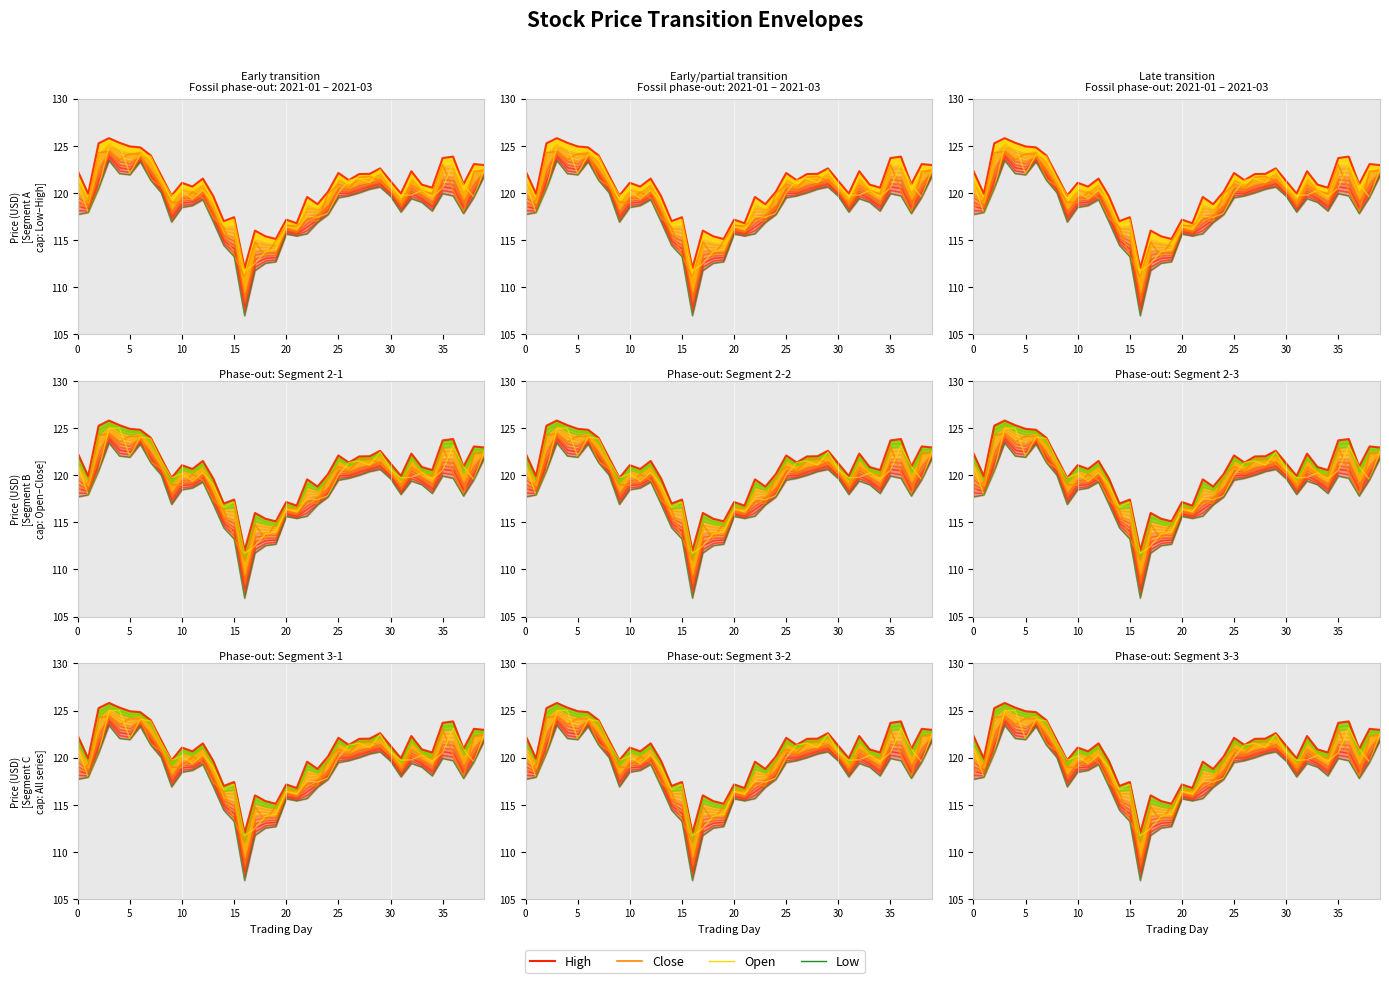

Reading right to left, transcribe all the data shown in this chart.

High: 123.0	123.1	120.9	123.8	123.7	120.5	120.9	122.3	119.9	121.3	122.6	122.0	122.0	121.3	122.1	120.1	118.8	119.6	116.8	117.2	115.1	115.4	116.0	112.0	117.4	117.0	119.7	121.5	120.7	121.1	119.7	121.8	124.0	124.8	124.9	125.3	125.8	125.3	119.9	122.3
Close: 122.4	122.3	118.0	120.3	123.0	119.9	120.1	120.9	119.0	120.2	121.2	121.8	121.7	120.5	120.9	119.9	117.0	117.2	116.5	116.5	114.9	113.3	114.8	111.1	113.3	116.3	117.3	119.5	120.1	119.0	119.0	120.7	121.4	124.1	124.2	123.5	124.4	124.2	119.2	118.4
Open: 122.5	119.5	120.9	123.1	120.5	119.6	120.2	119.8	119.7	120.6	122.5	121.1	121.5	121.3	120.0	117.8	117.4	117.5	116.2	116.4	114.0	113.8	112.5	111.7	117.2	116.6	119.0	120.3	119.4	120.2	119.7	121.6	123.9	124.1	122.0	125.0	125.0	120.5	117.9	121.1
Low: 121.8	119.5	117.8	119.7	119.9	118.1	119.0	119.4	118.0	119.6	120.6	120.4	120.0	119.7	119.5	117.7	116.8	115.7	115.4	115.6	112.7	112.5	111.8	107.0	113.2	114.4	116.9	119.3	118.7	118.5	116.9	120.0	121.3	123.3	121.9	122.0	123.4	120.5	117.9	117.7